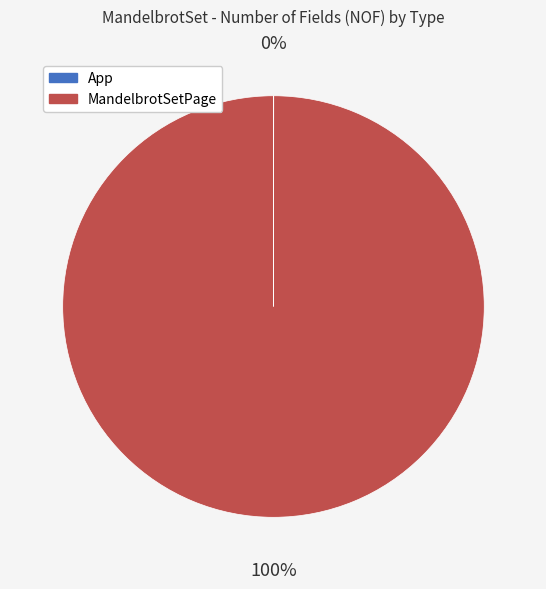

To the nearest percent, what portion does MandelbrotSetPage represent?

100%